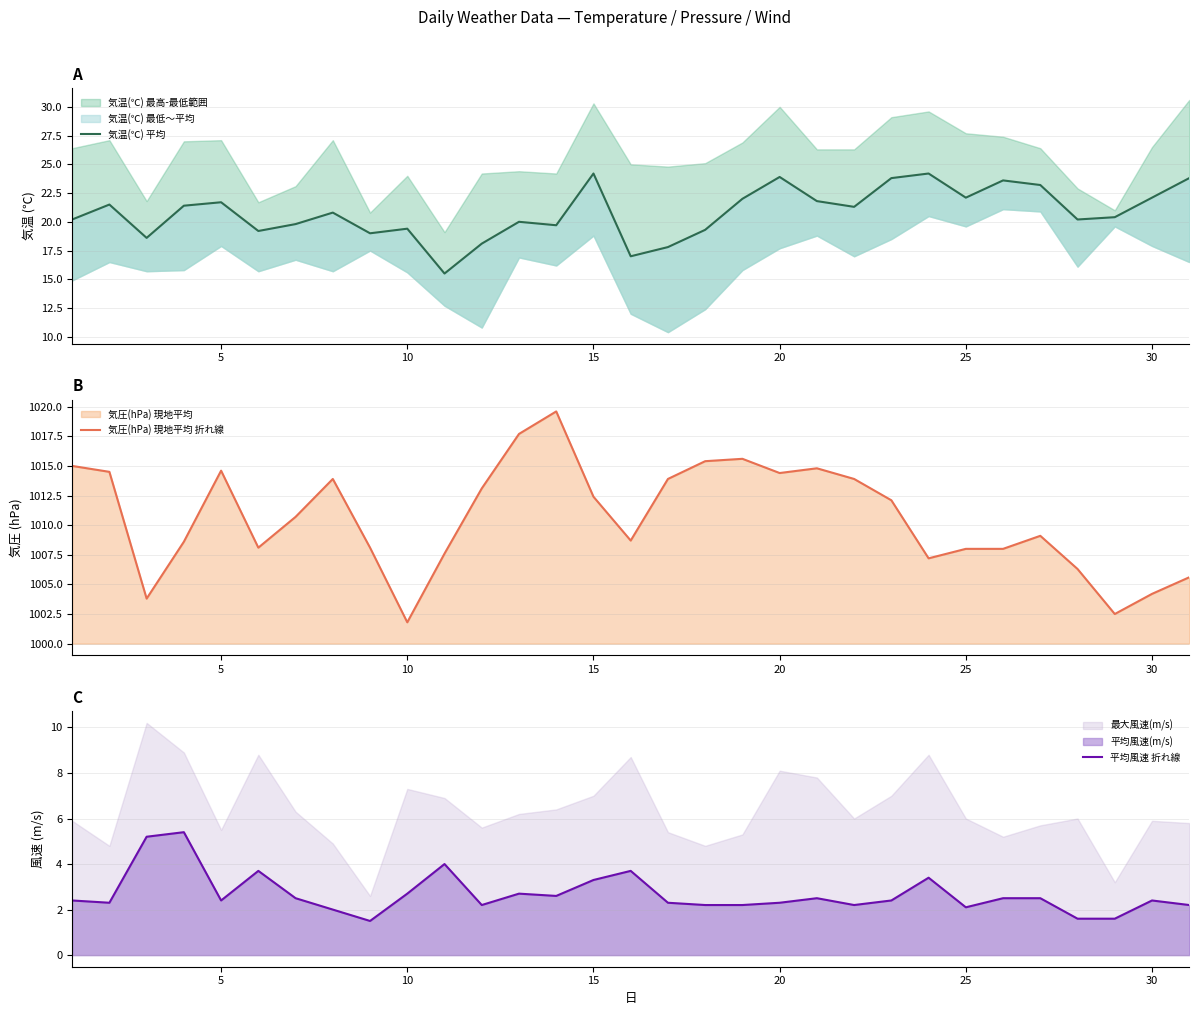

How many lines are shown in the chart?

3